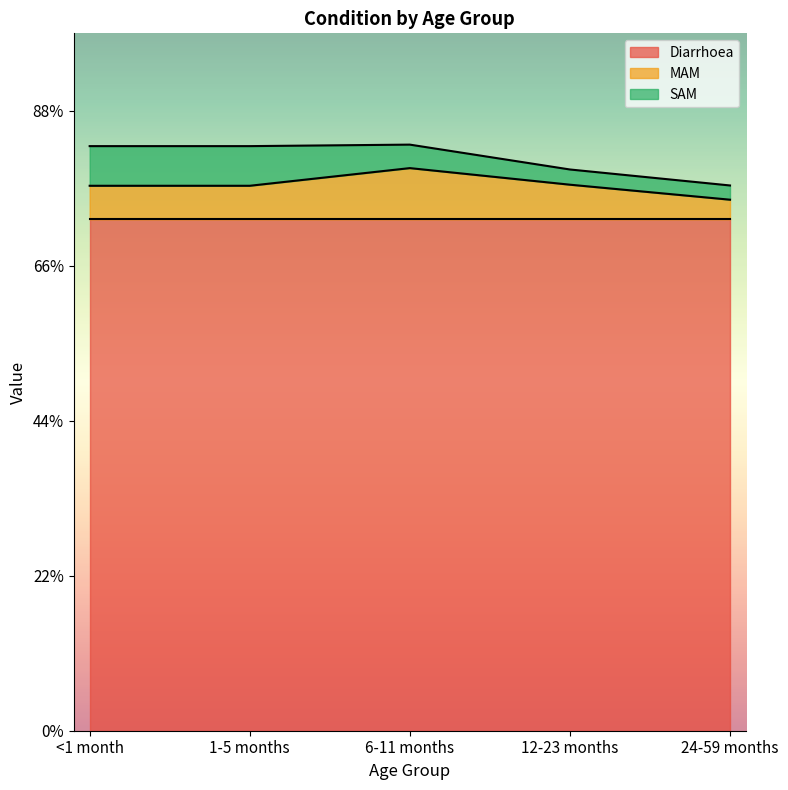

True or false: Diarrhoea has more than 1 points higher than both neighbors.

False